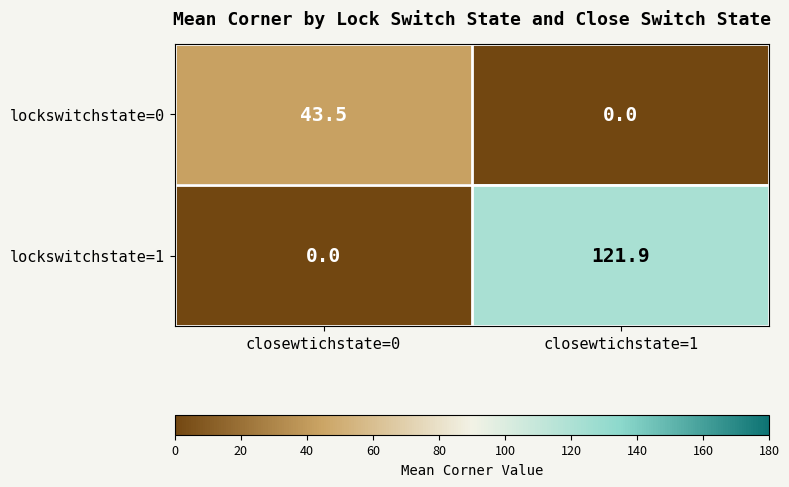

Which series has the widest spread of values?

lockswitchstate=1